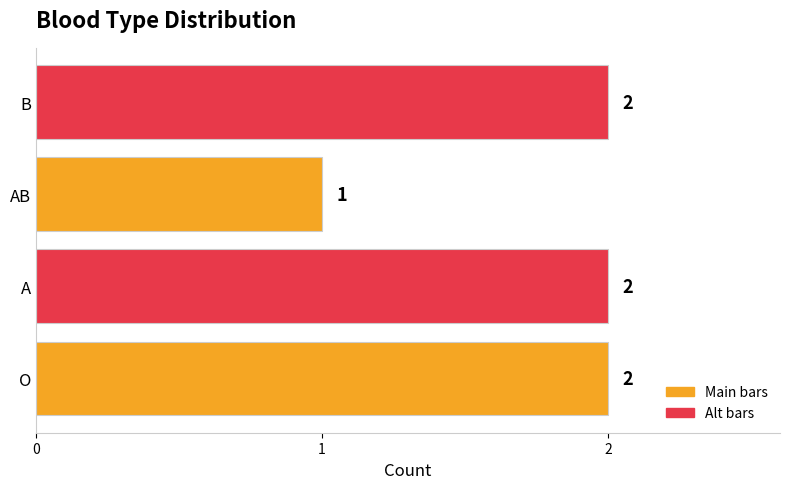

How many values are between 2 and 3?

3